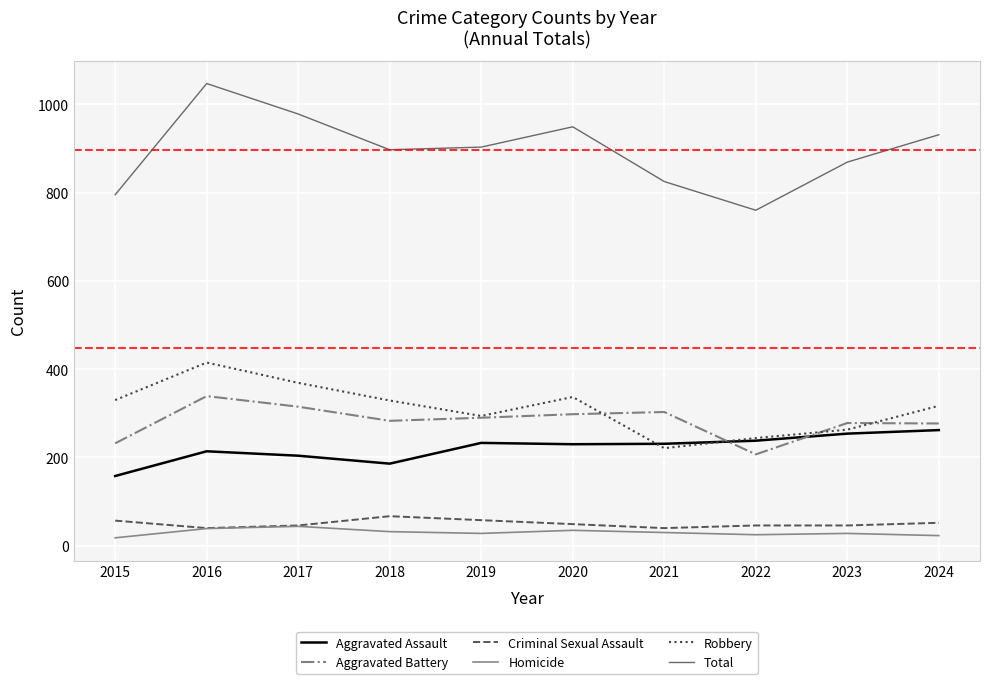

True or false: Total has more than 2 interior local peaks.

False